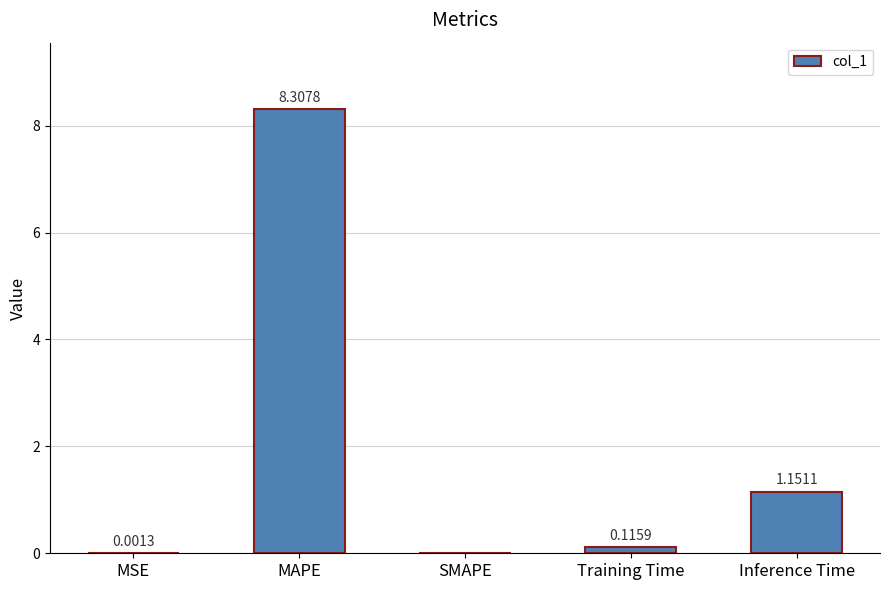

Between Inference Time and MSE, which is larger?

Inference Time